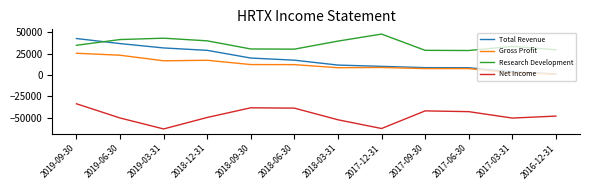

List the series in order of their peak value, lowest first.

Net Income, Gross Profit, Total Revenue, Research Development